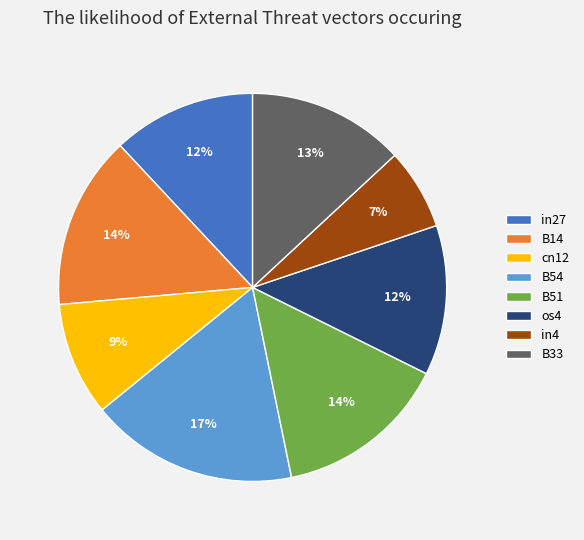

To the nearest percent, what portion does in4 represent?

7%